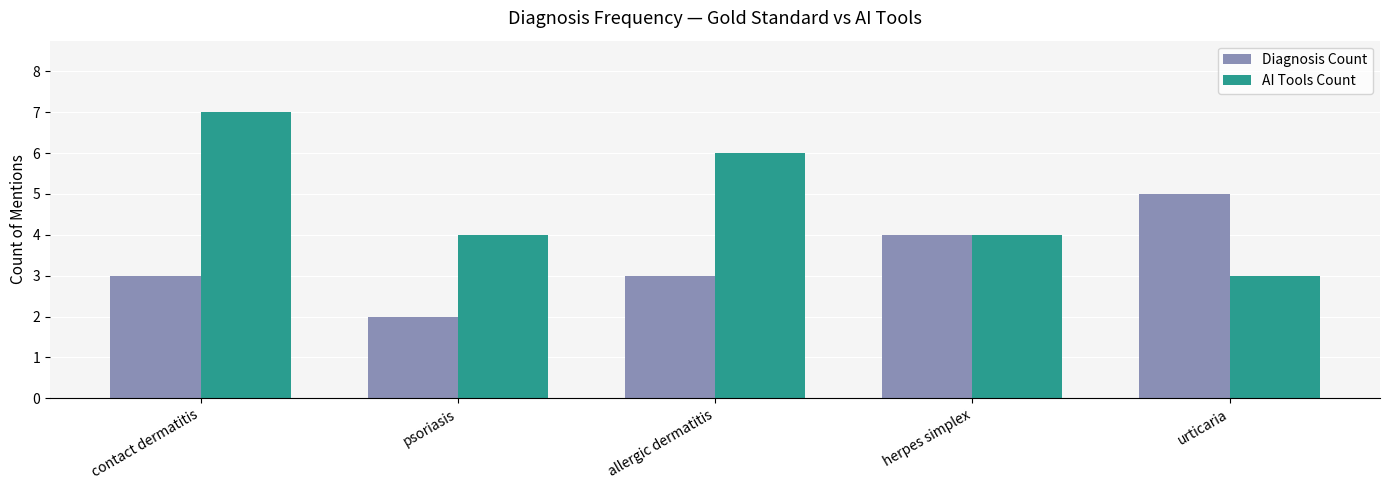

What is the label of the 5th bar from the left?

urticaria